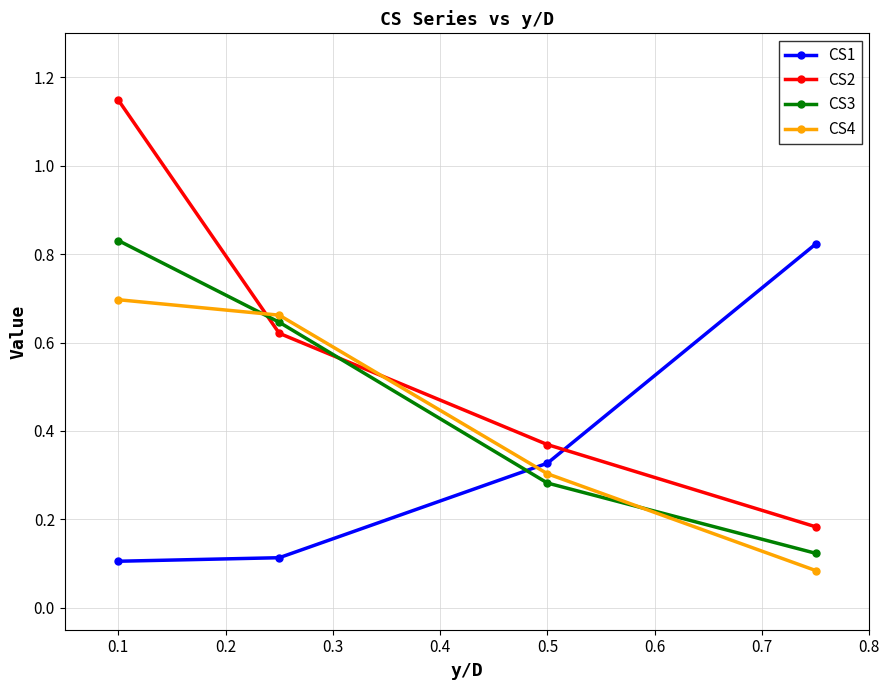

Which series has the largest range (max minus min)?

CS2